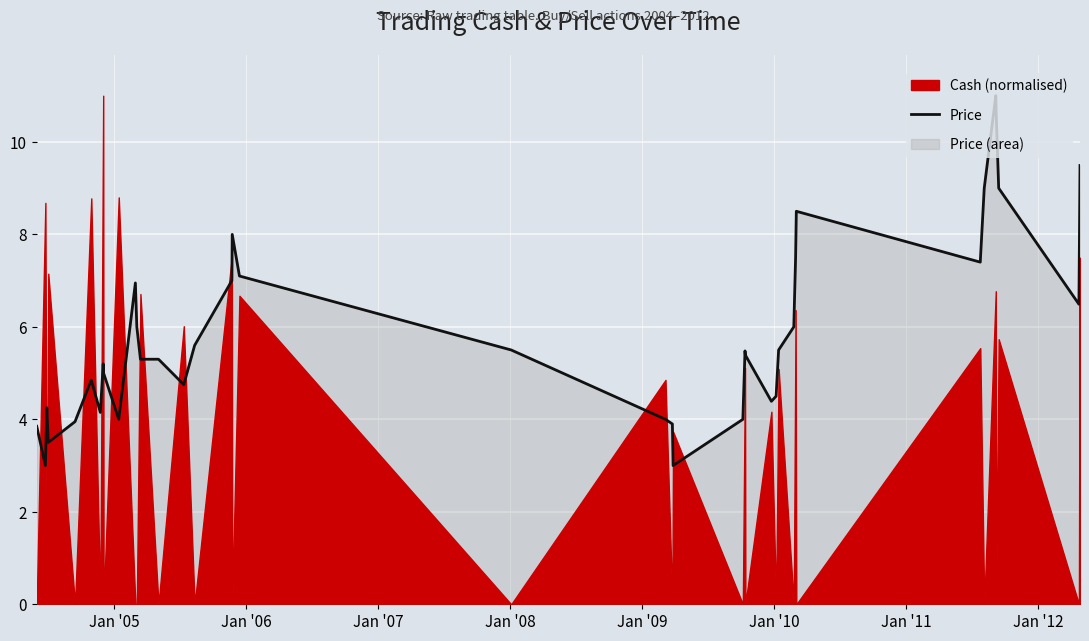

What is the maximum value for Price?

11.0